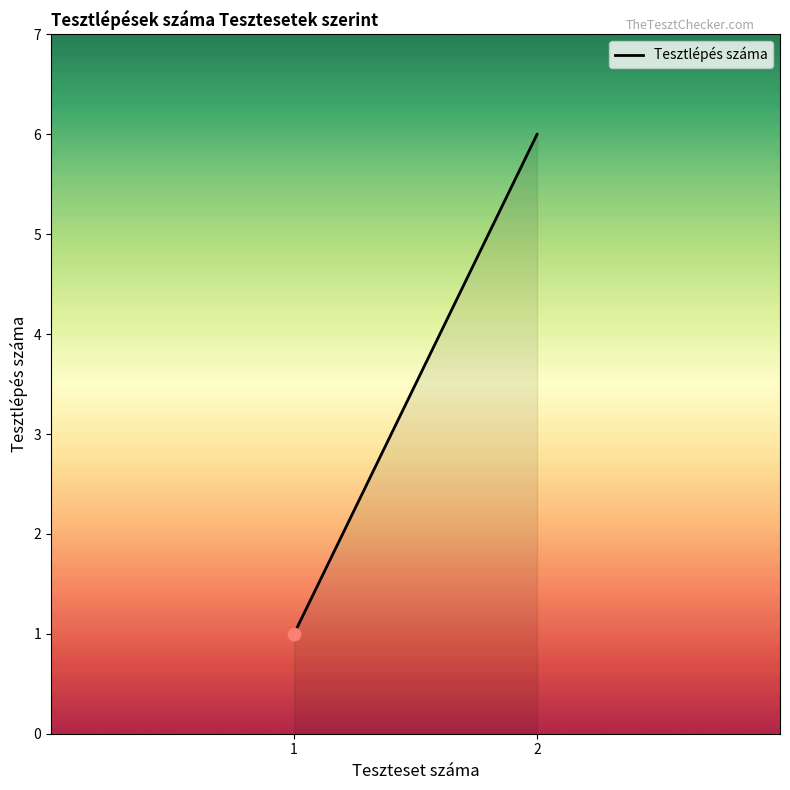

Approximately how many times larger is the value at 2 compared to 1?

6.0